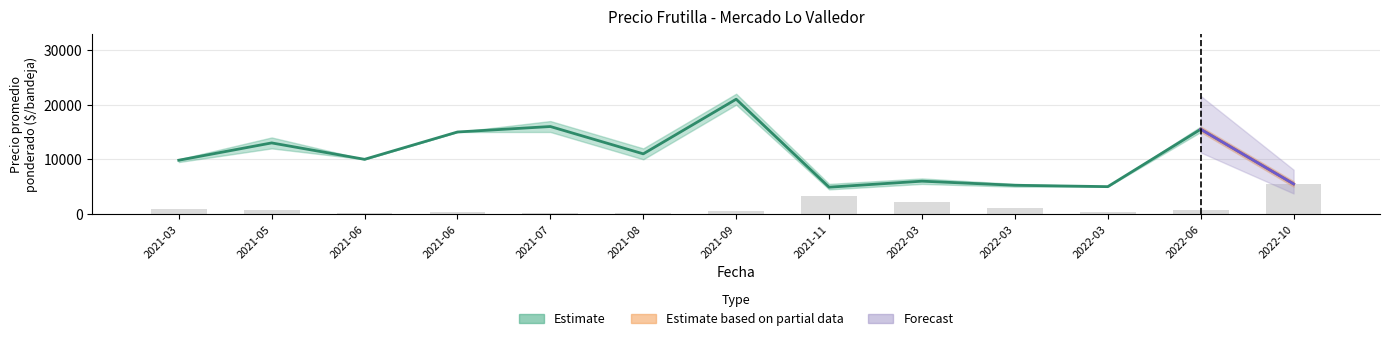

What is the change in value from 2021-06 to 2022-06?

+550.0